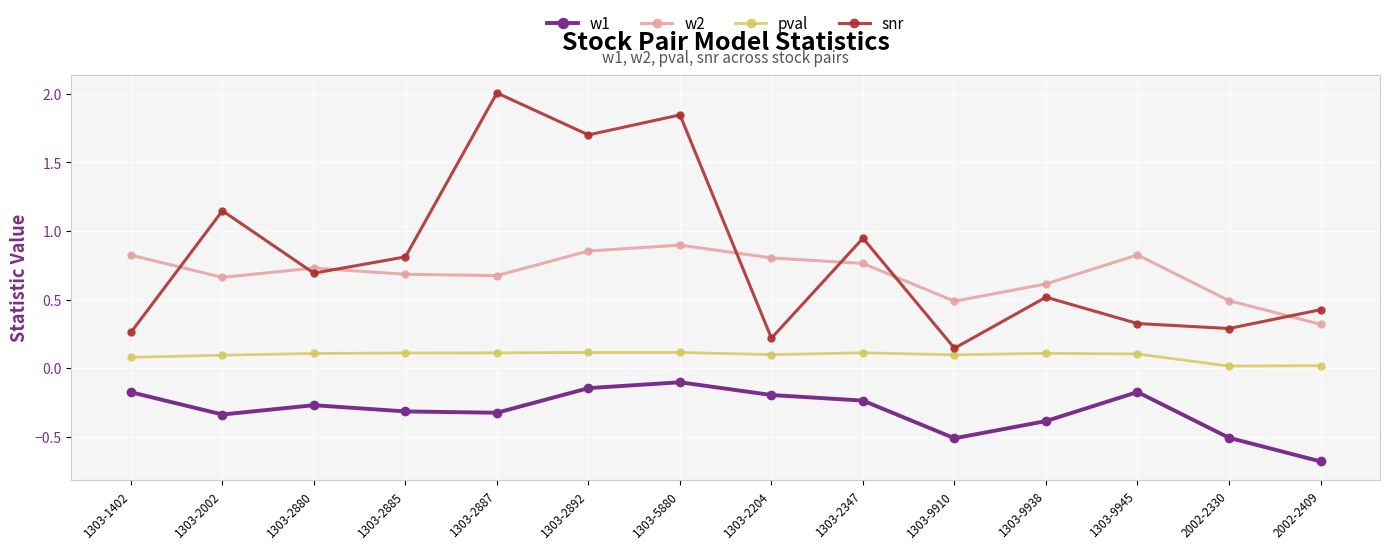

At how many categories does at least one series exceed 1?

4